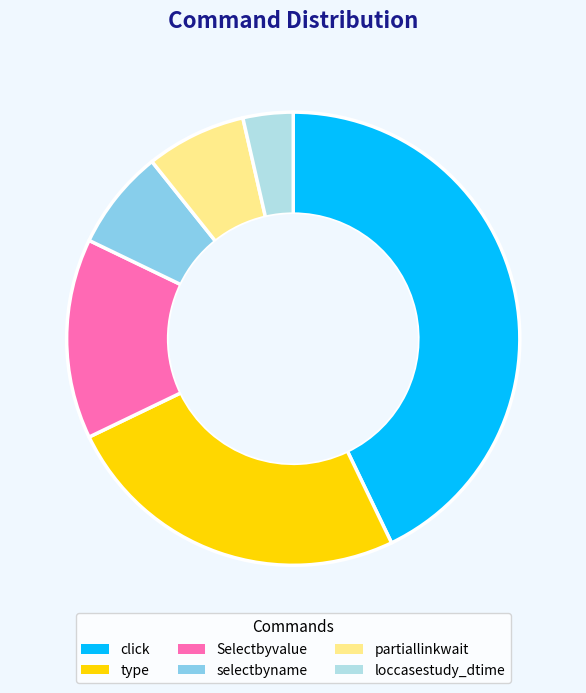

What is the largest slice in the pie chart?

click